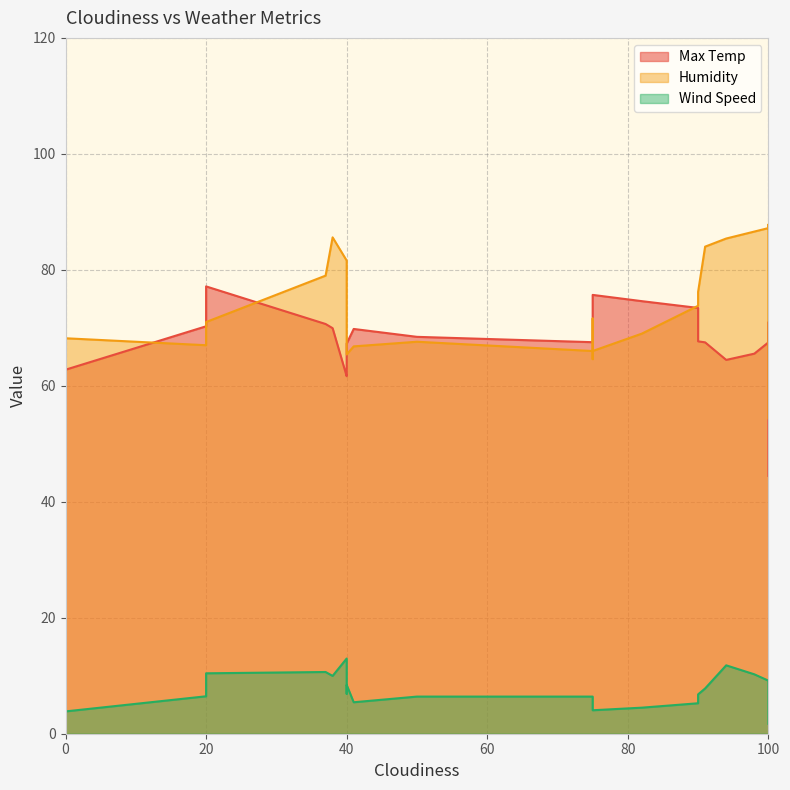

Which has a higher value, 50 or 0?

50